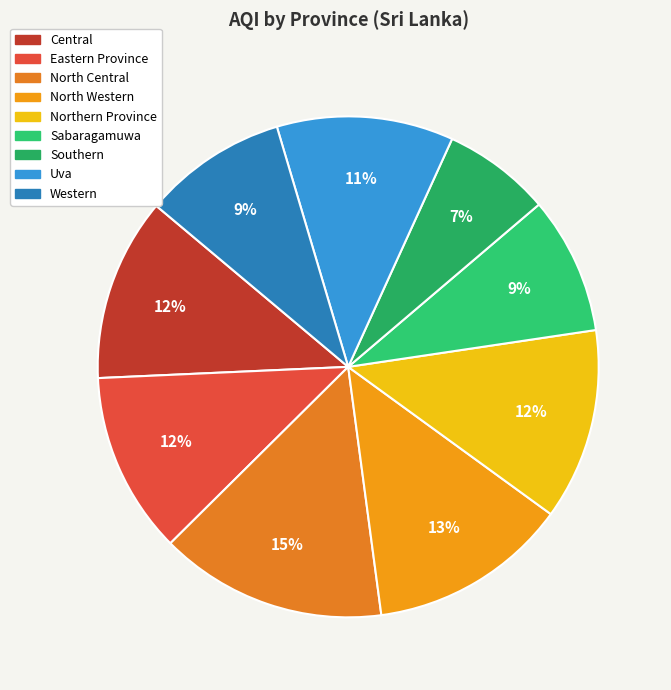

Rank the categories by value from highest to lowest.

North Central, North Western, Northern Province, Central, Eastern Province, Uva, Western, Sabaragamuwa, Southern